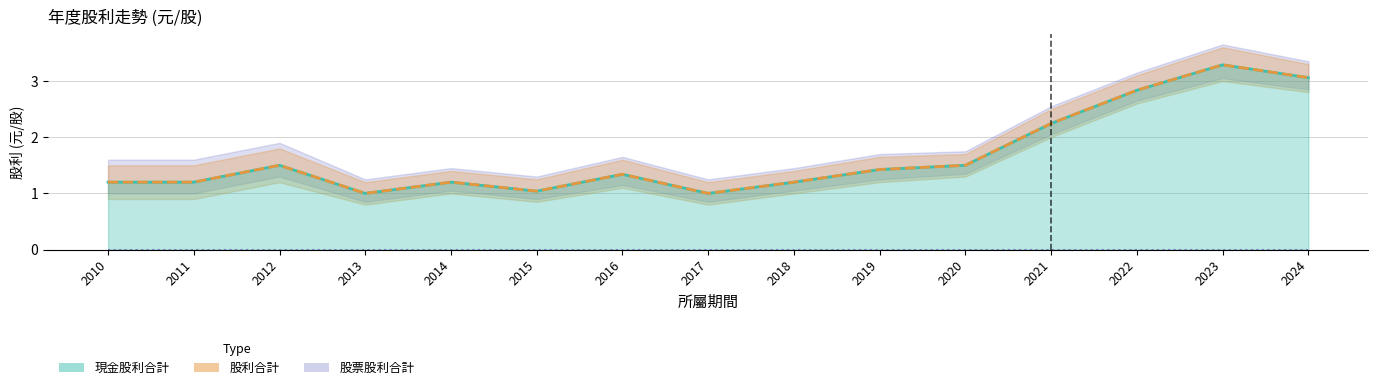

True or false: 股利合計 has a value of 0.8 at 2022.

False